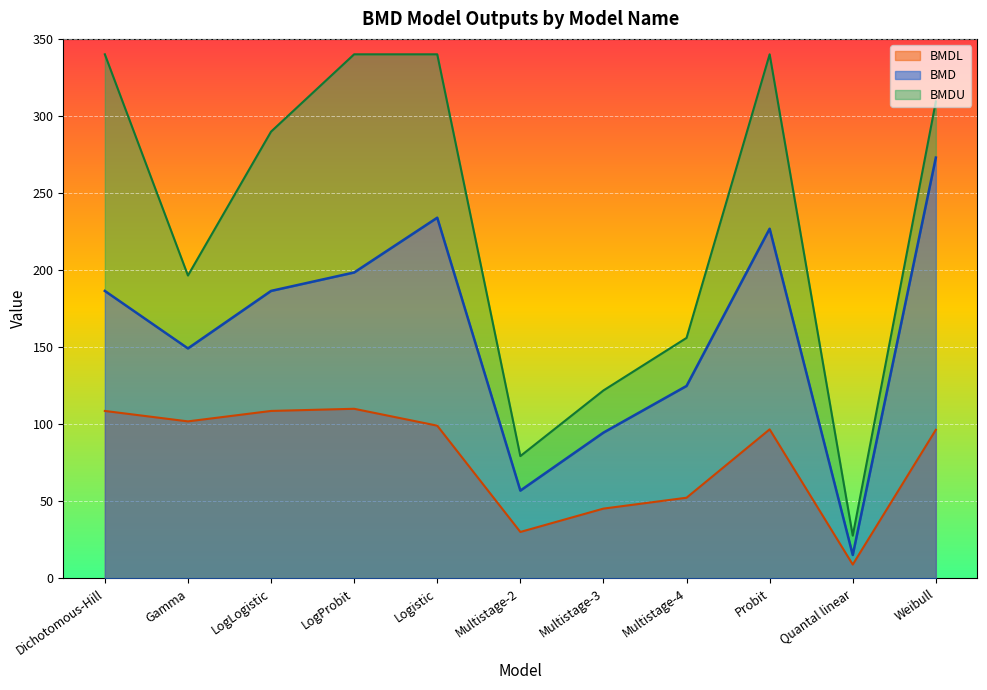

What is the lowest value of the BMD series?

15.3